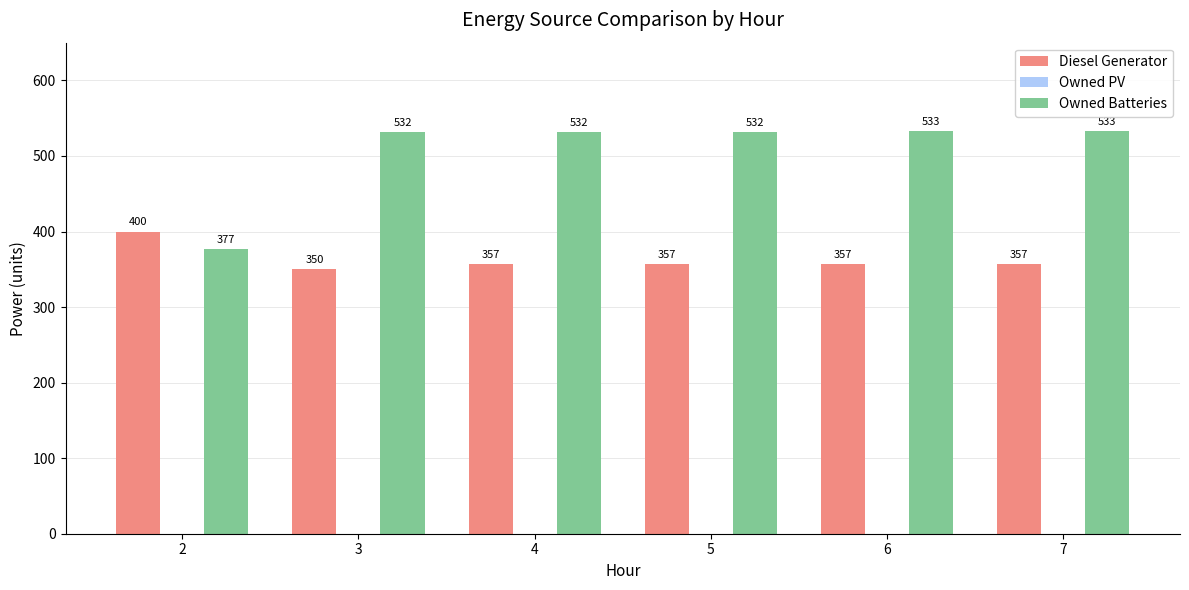

What is the average value of the Diesel Generator series?

363.0